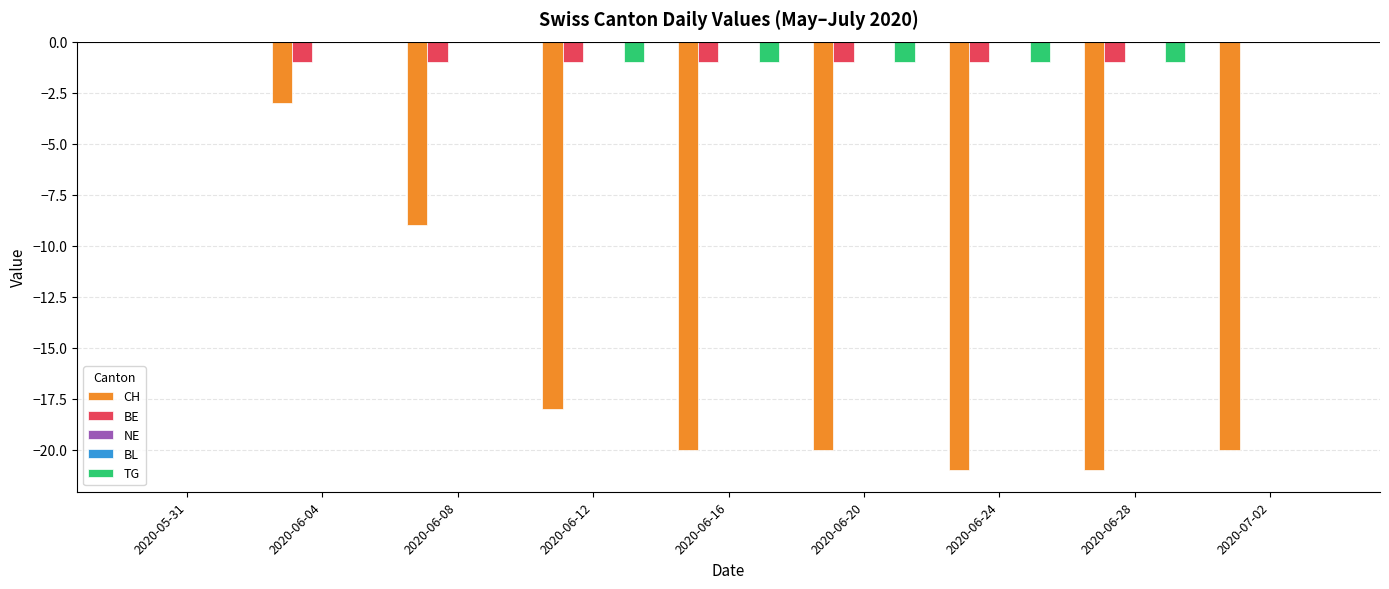

Reading left to right, what are all the values shown in this chart?

CH: 0	-3	-9	-18	-20	-20	-21	-21	-20
BE: 0	-1	-1	-1	-1	-1	-1	-1	0
NE: 0	0	0	0	0	0	0	0	0
BL: 0	0	0	0	0	0	0	0	0
TG: 0	0	0	-1	-1	-1	-1	-1	0